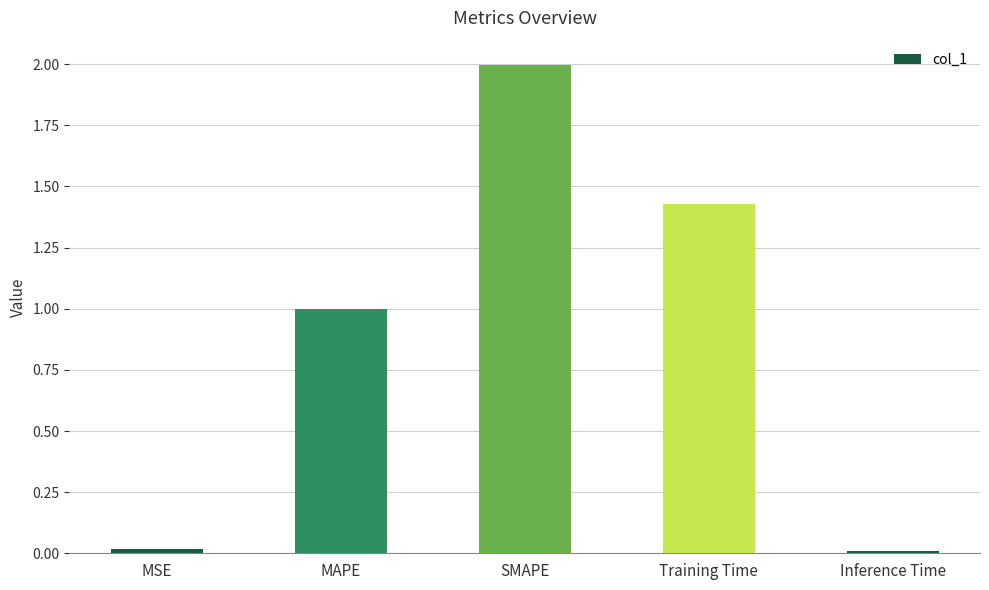

What is the label of the 5th bar from the right?

MSE